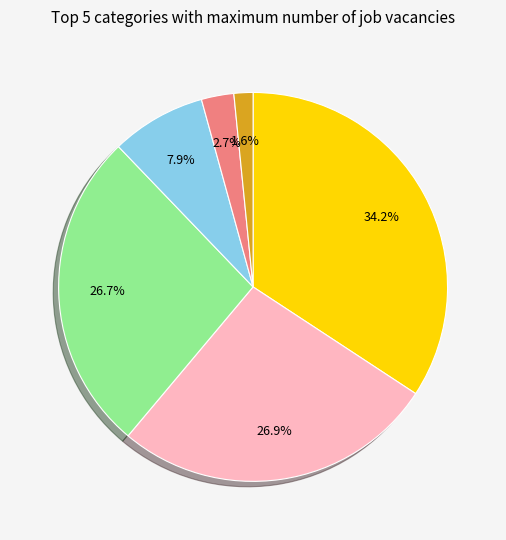

Does any single category account for the majority?

No